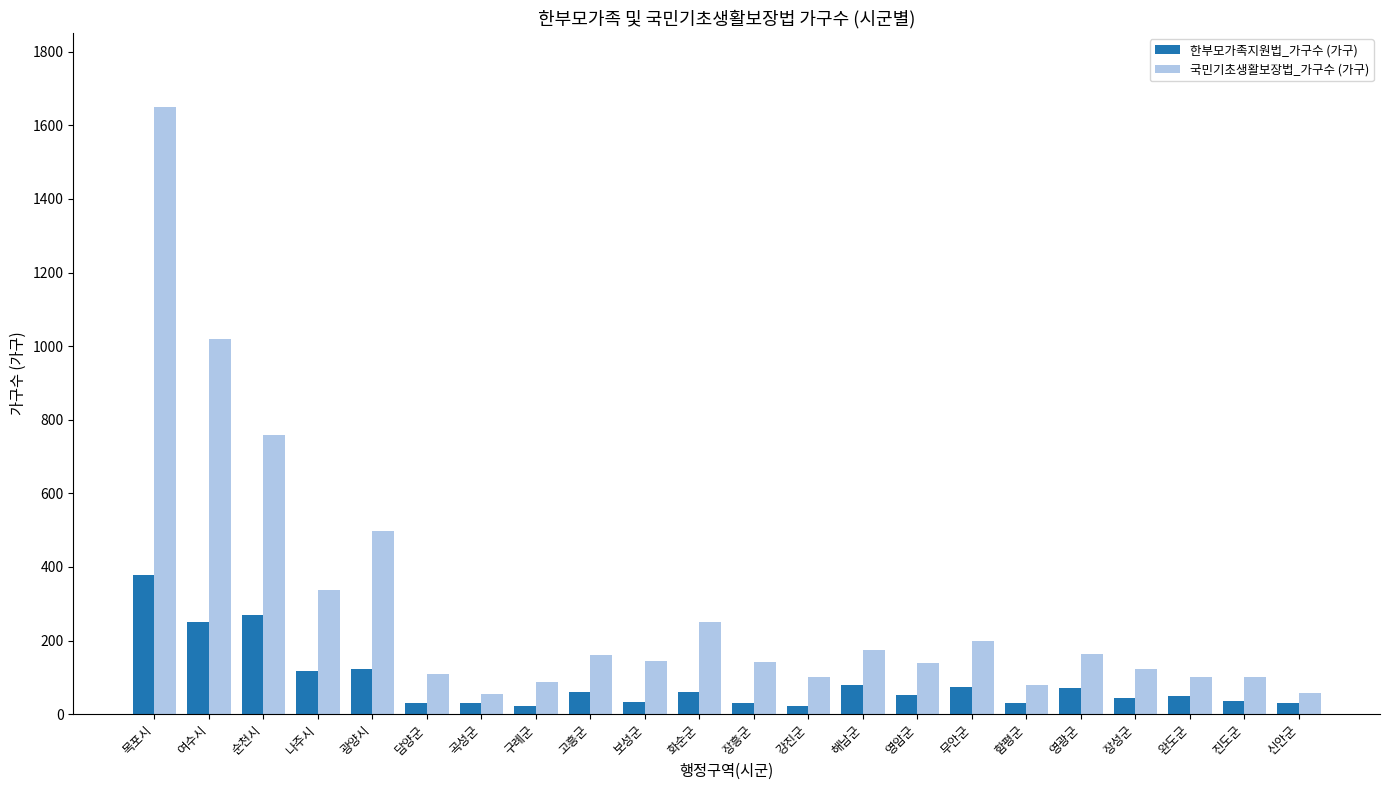

At which category is the sum across all series the highest?

목포시